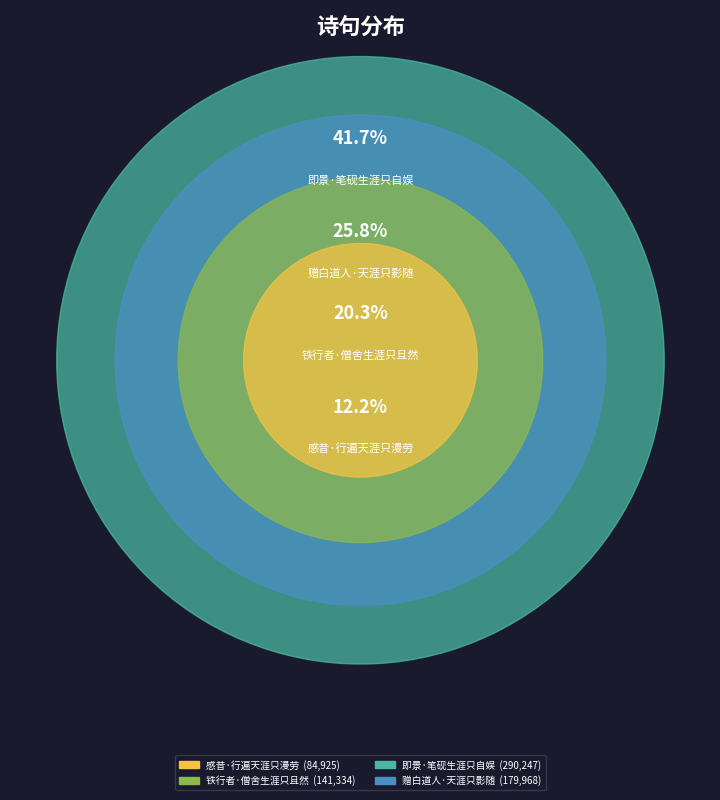

Rank the categories by value from lowest to highest.

感昔·行遍天涯只漫劳, 铁行者·僧舍生涯只且然, 赠白道人·天涯只影随, 即景·笔砚生涯只自娱